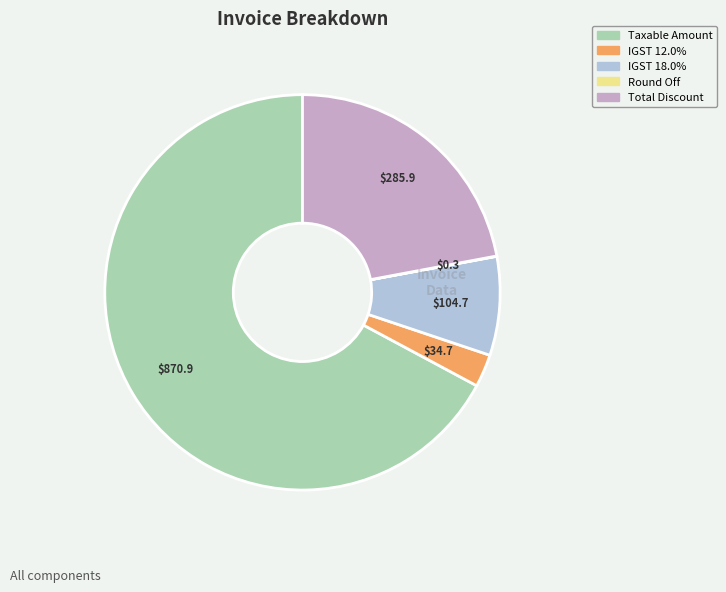

Which has a higher value, Total Discount or IGST 12.0%?

Total Discount